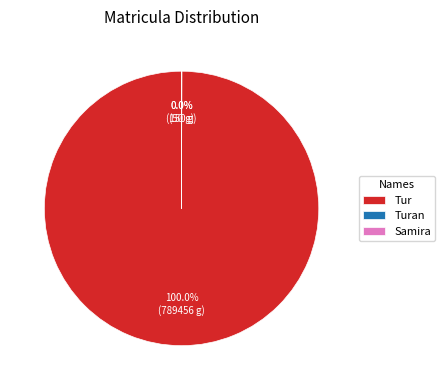

Which category has the biggest portion of the pie?

Tur